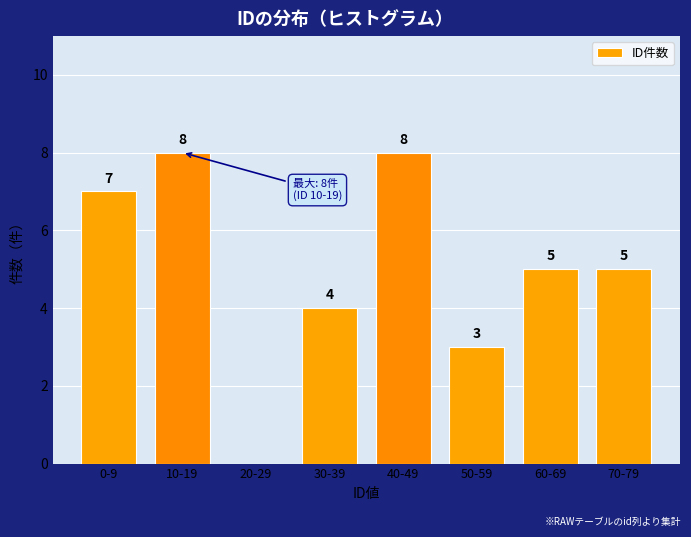

Reading right to left, transcribe all the data shown in this chart.

70-79=5	60-69=5	50-59=3	40-49=8	30-39=4	20-29=0	10-19=8	0-9=7